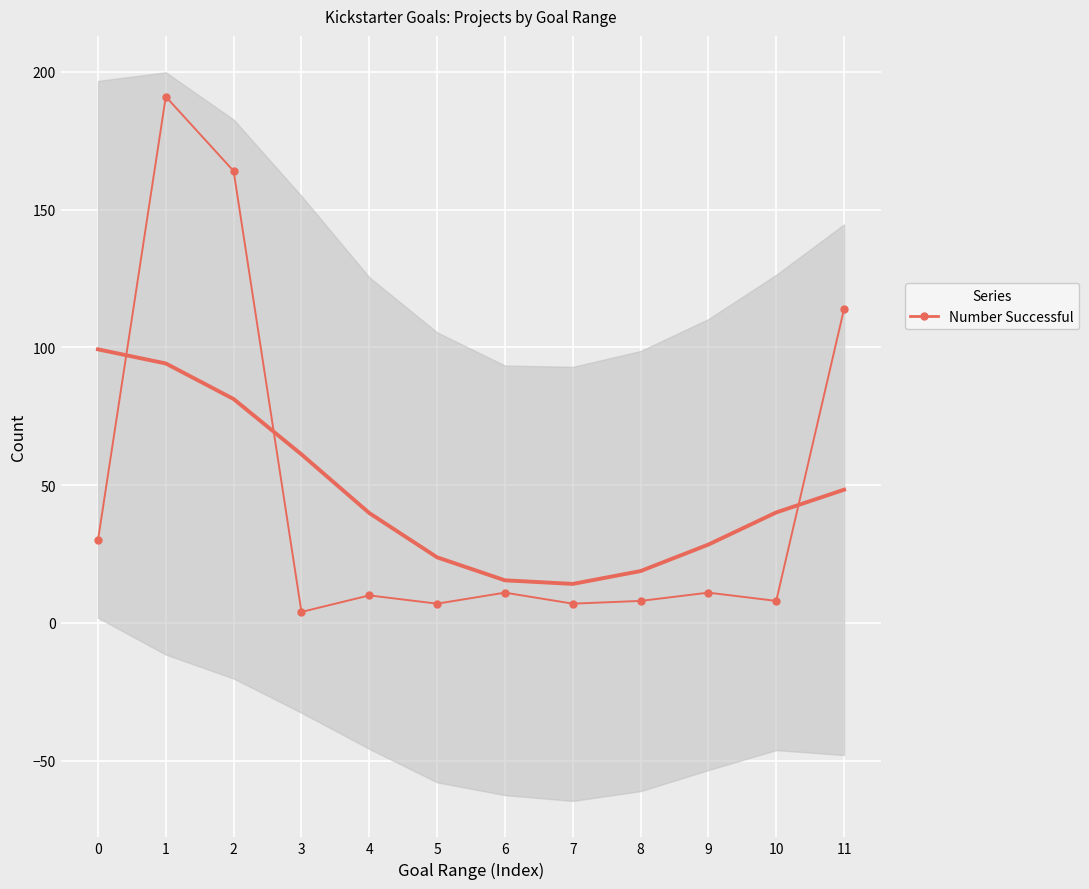

What is the smallest value displayed?

4